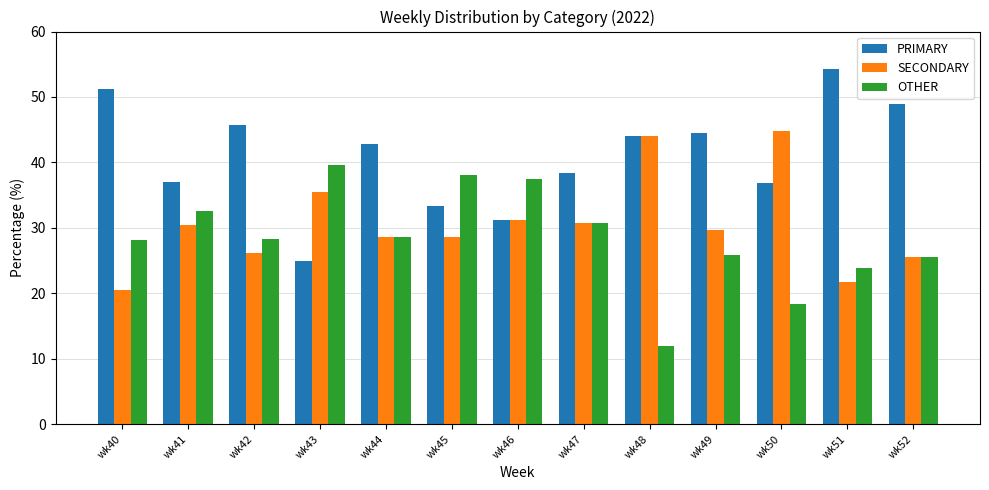

What is the sum of all SECONDARY values?

397.3